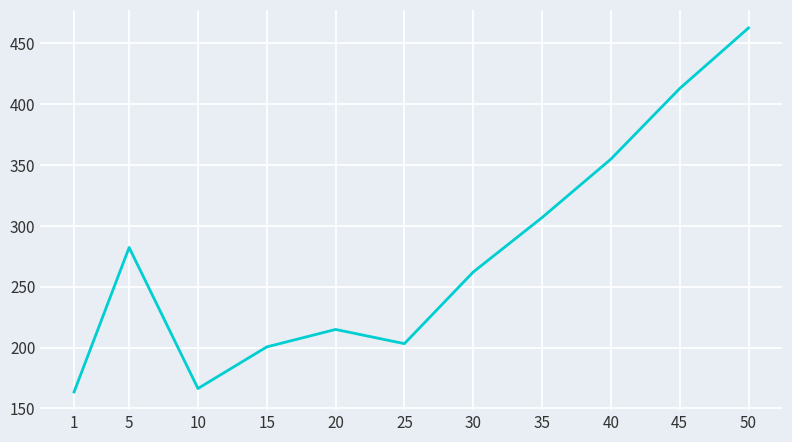

Reading left to right, what are all the values shown in this chart?

1=163.5	5=282.2	10=166.3	15=200.5	20=214.8	25=203.2	30=262.0	35=306.8	40=354.8	45=412.8	50=462.5